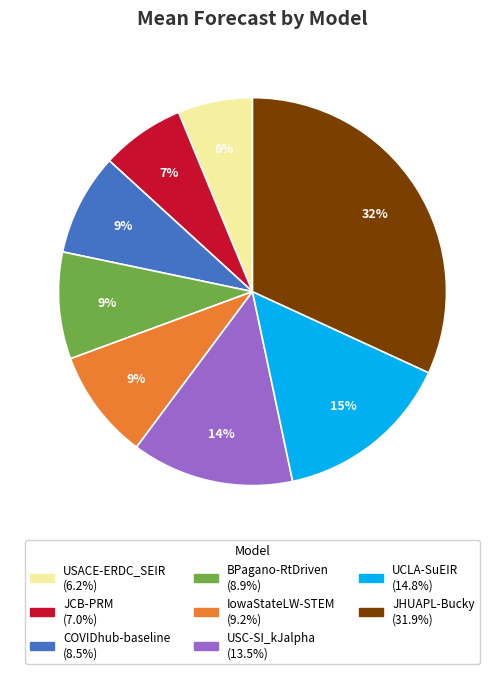

To the nearest percent, what portion does JHUAPL-Bucky represent?

32%